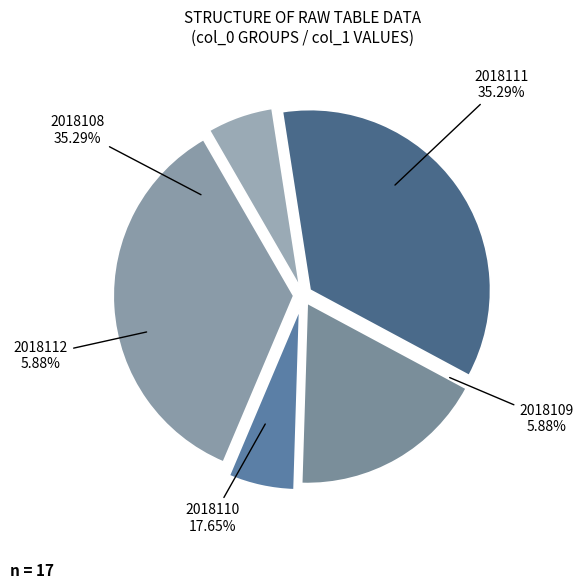

Count the number of slices in the pie.

5